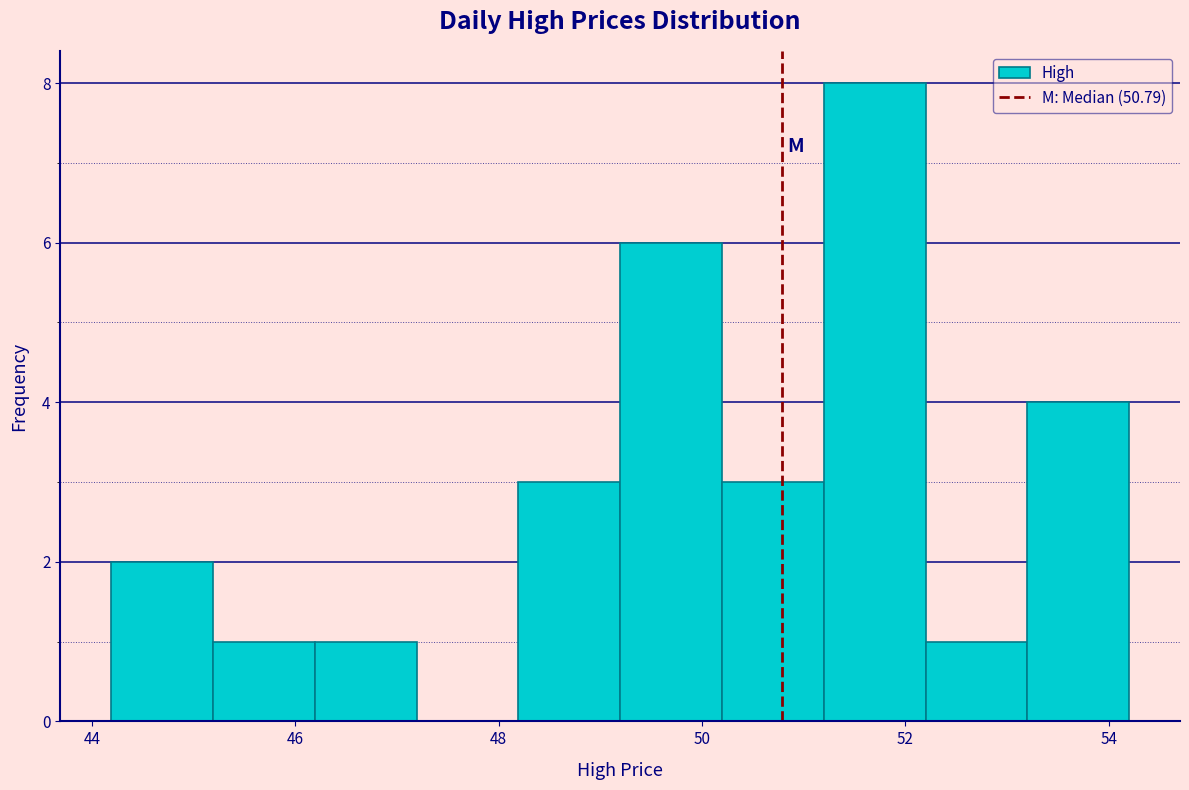

How tall is the bar that spans 44.2 to 45.2 on the x-axis? Neither the bar edges nor the heights are printed on the chart, so give them approximately, as read against the axes.

2